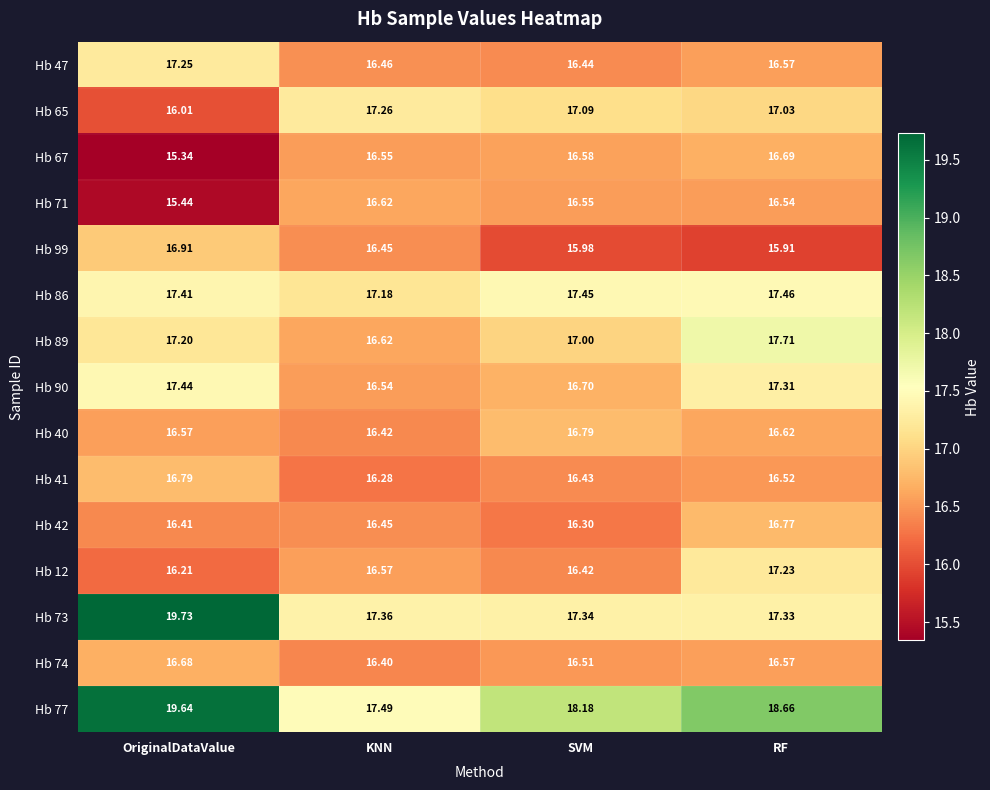

What is the greatest value displayed?

19.7